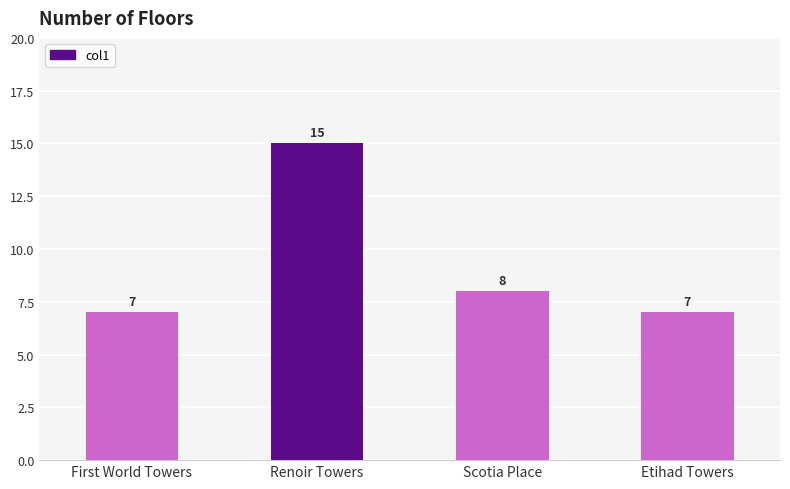

What is the sum of the values at Etihad Towers and Scotia Place?

15